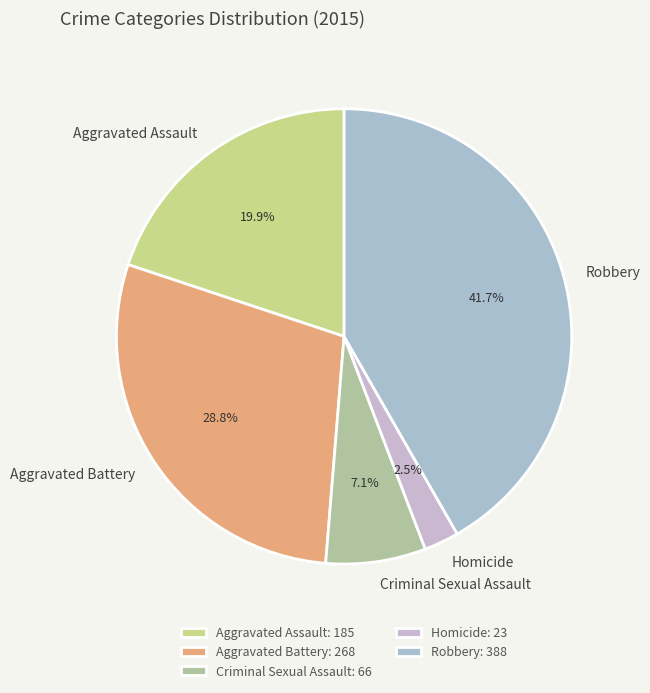

Which slice is the smallest?

Homicide